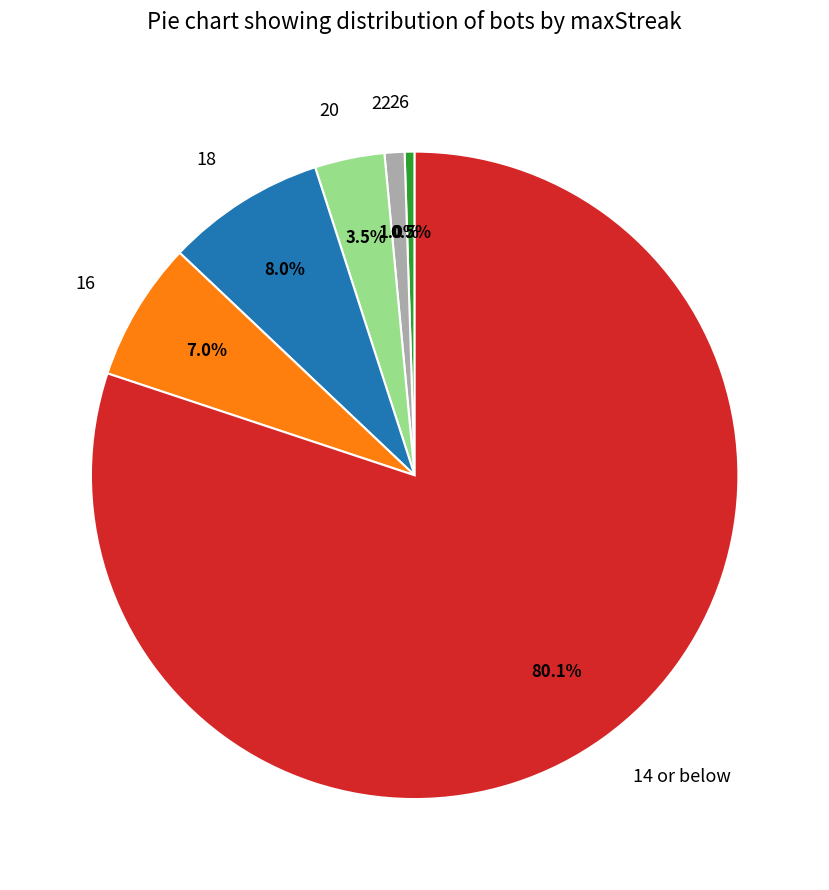

Is there any slice that represents more than half of the pie?

Yes